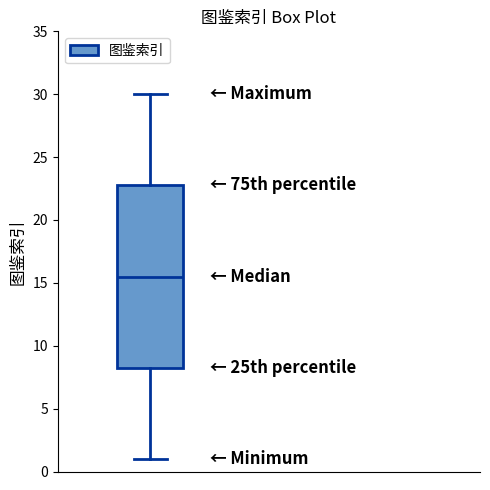

Transcribe this box plot: give where the median line is, the range the box spans, and where the two whiskers end, as read against the y-axis. The values are not printed on the chart, so give them approximately, as read against the axis.

median 15.5, box 8.5 to 23.0, whiskers 1.0 to 30.0